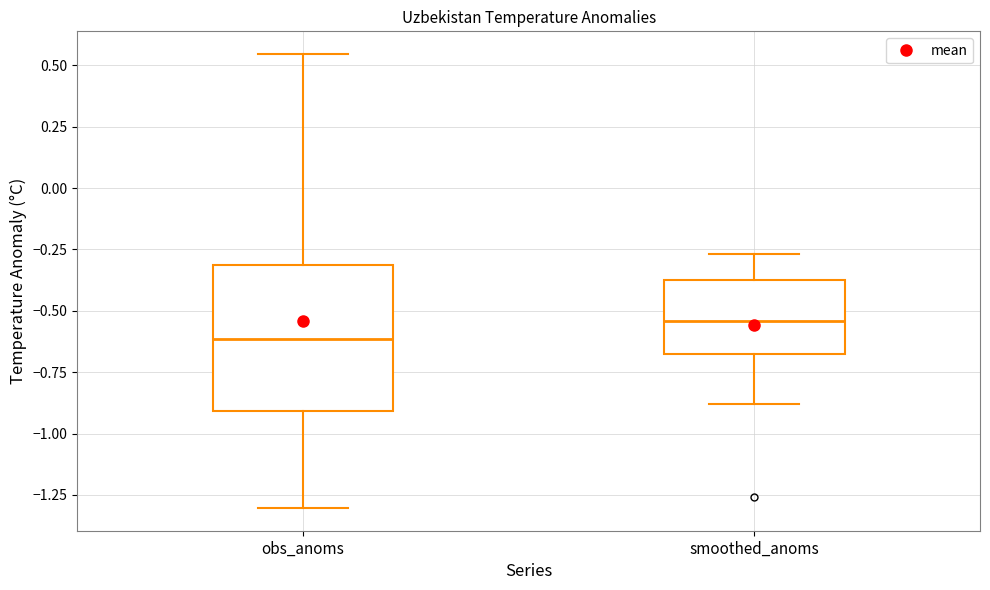

Which box's median line is the highest?

smoothed_anoms